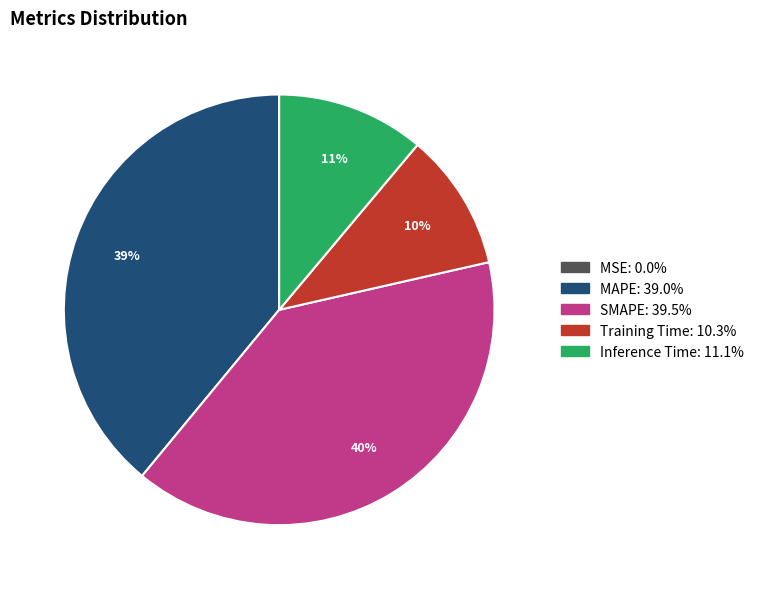

Which slice is the largest?

SMAPE